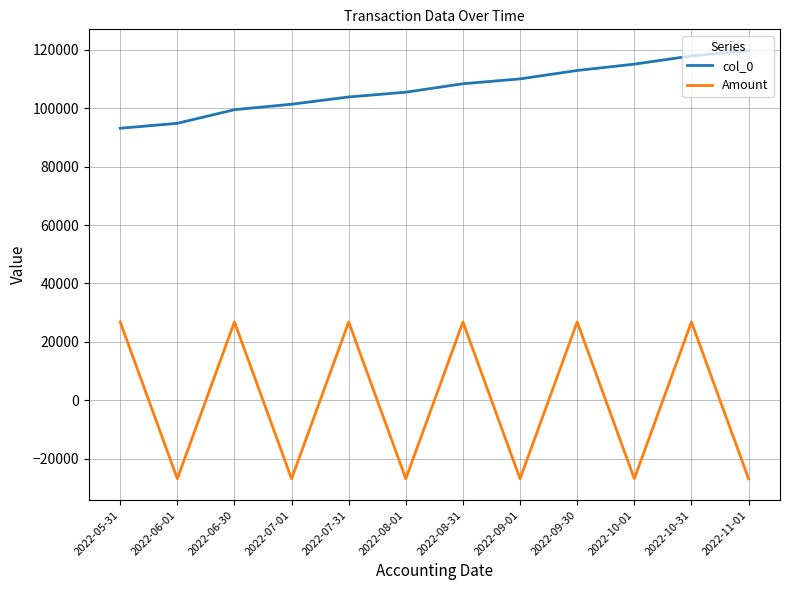

How many interior local peaks does the Amount series have?

5